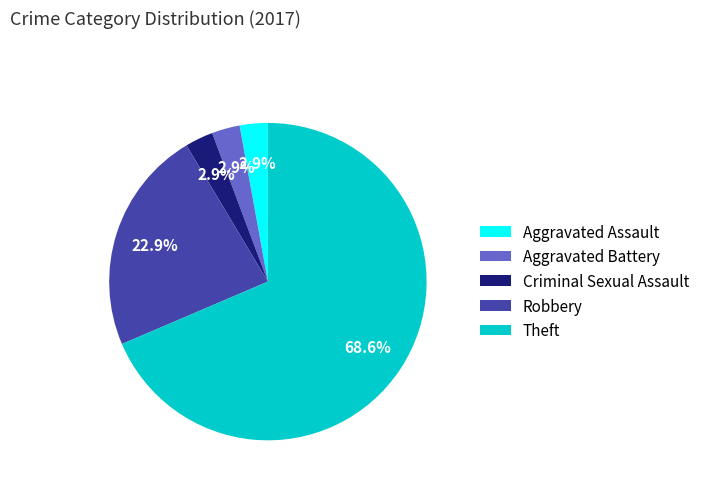

Is it true that Aggravated Assault is 3% of the pie?

True